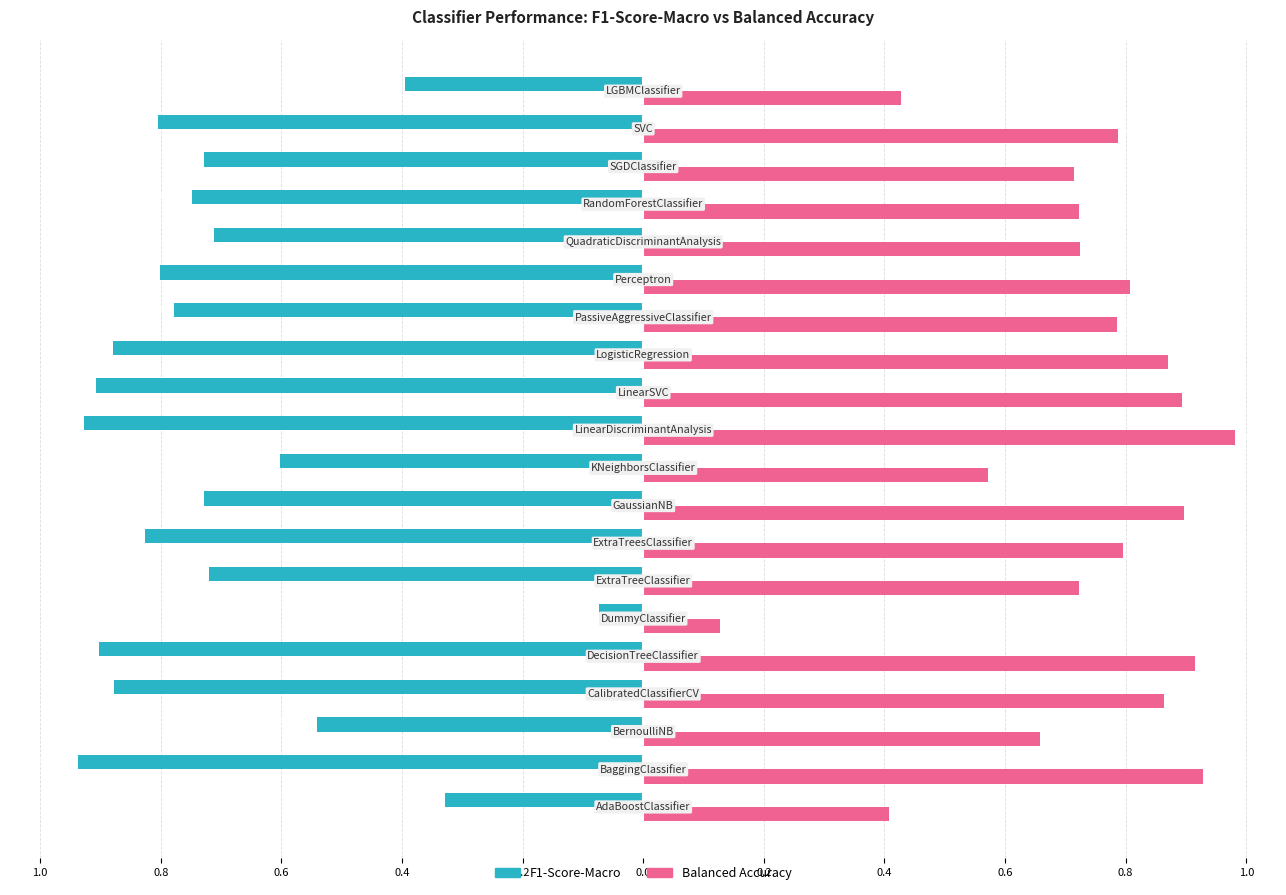

What are all the series names shown in the legend?

F1-Score-Macro, Balanced Accuracy